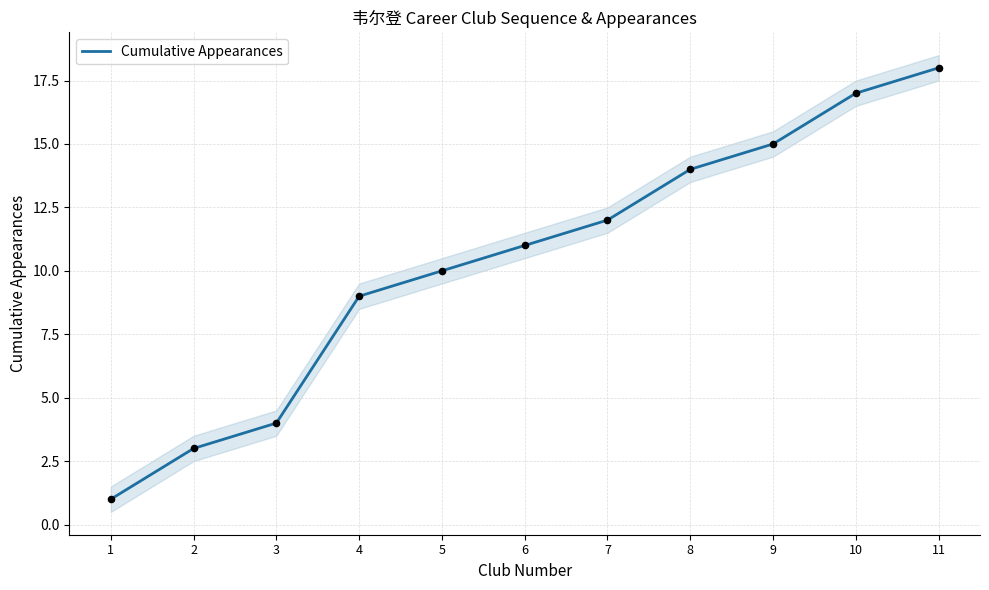

Between 10 and 5, which is larger?

10